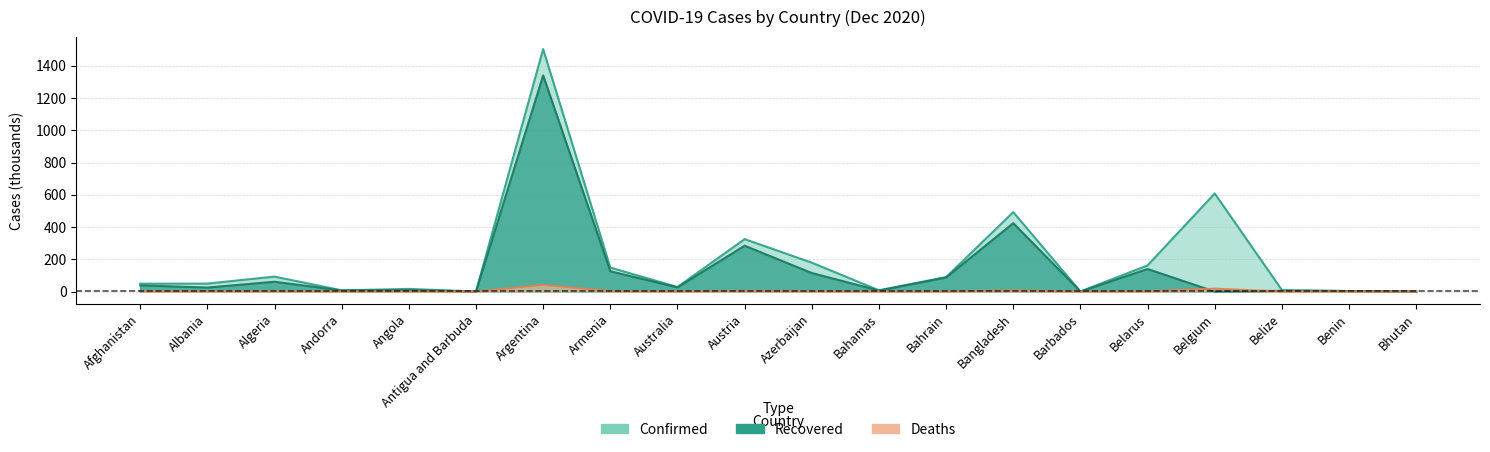

What is the total value across all series at Angola?

25.6